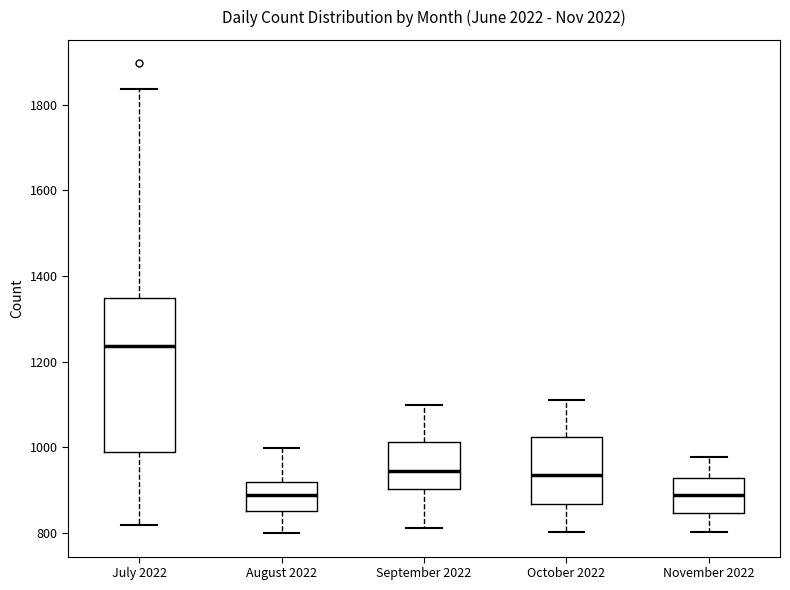

Comparing the boxes themselves (not the whiskers), which one is the tallest?

July 2022